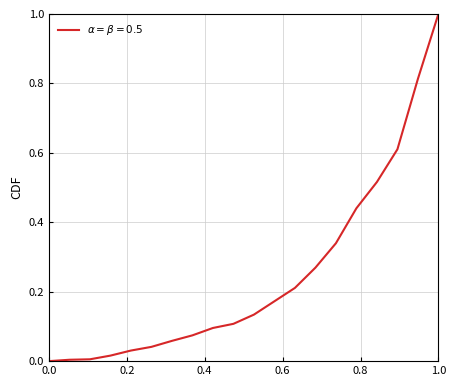

What is the greatest value displayed?

1.0